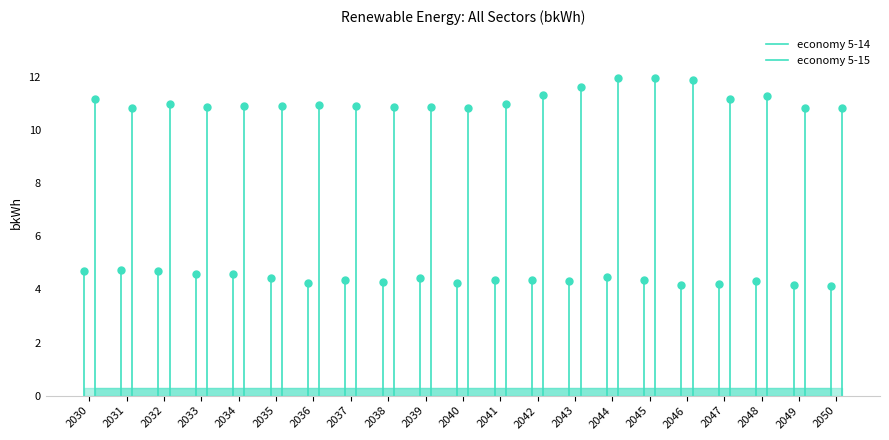

What is the minimum value for 5-15?

10.8